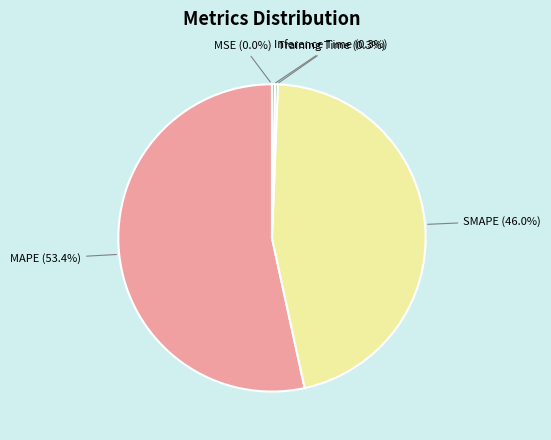

Is there a majority slice in this chart?

Yes